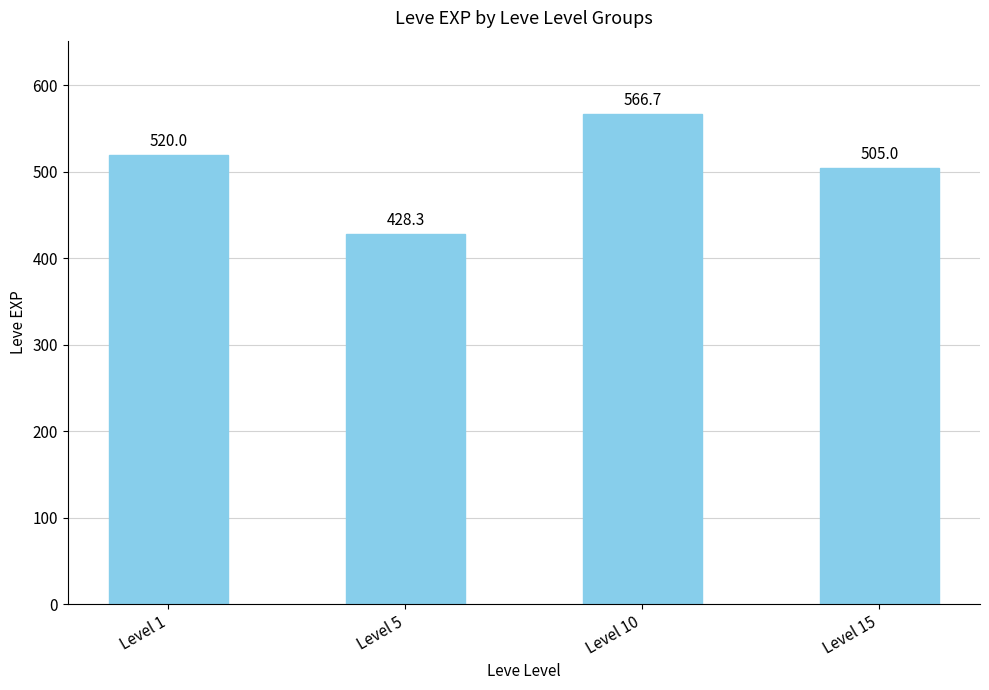

What is the value of the 1st bar from the left?

520.0